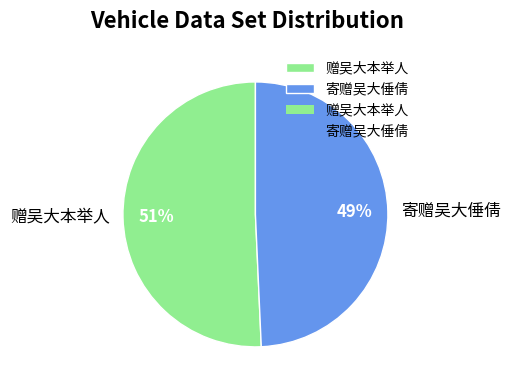

To the nearest percent, what is the combined percentage of 寄赠吴大倕倩 and 赠吴大本举人?

100%